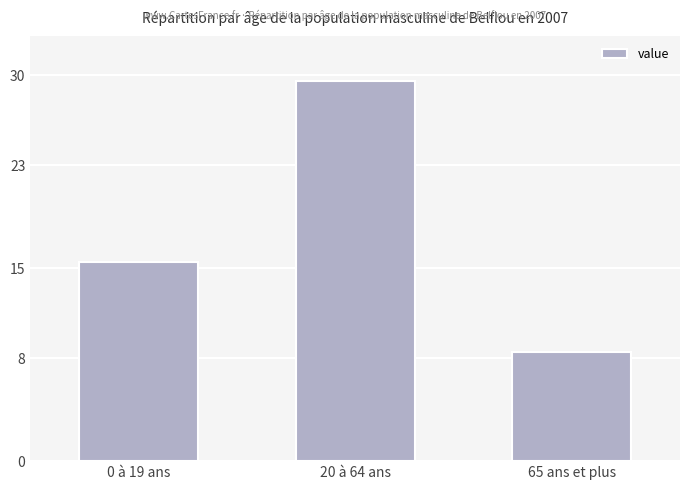

Between 20 à 64 ans and 65 ans et plus, which is larger?

20 à 64 ans